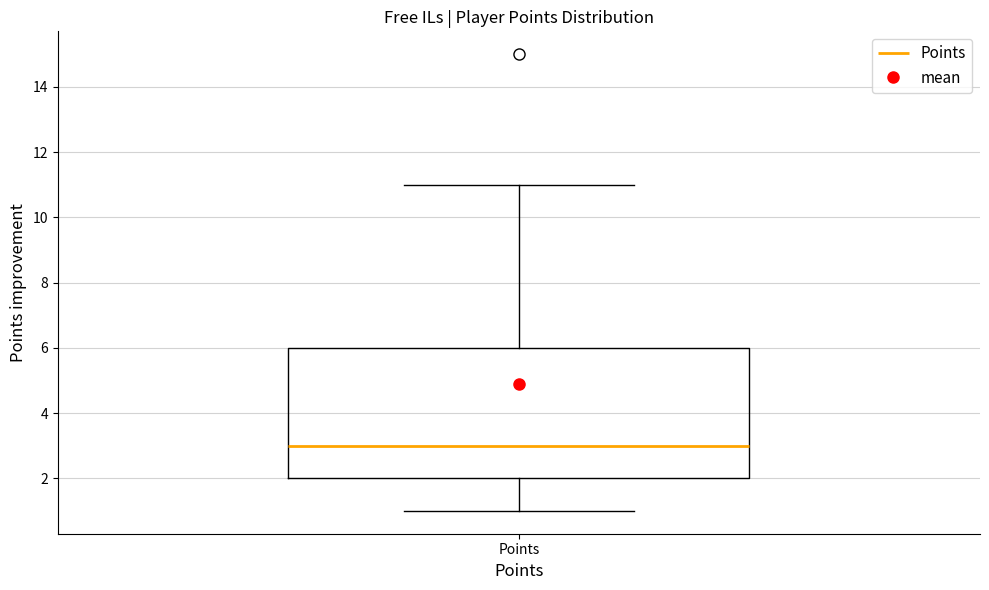

Where does the lower whisker of the box for Points end on the y-axis? The values are not printed on the chart, so give them approximately, as read against the axis.

1